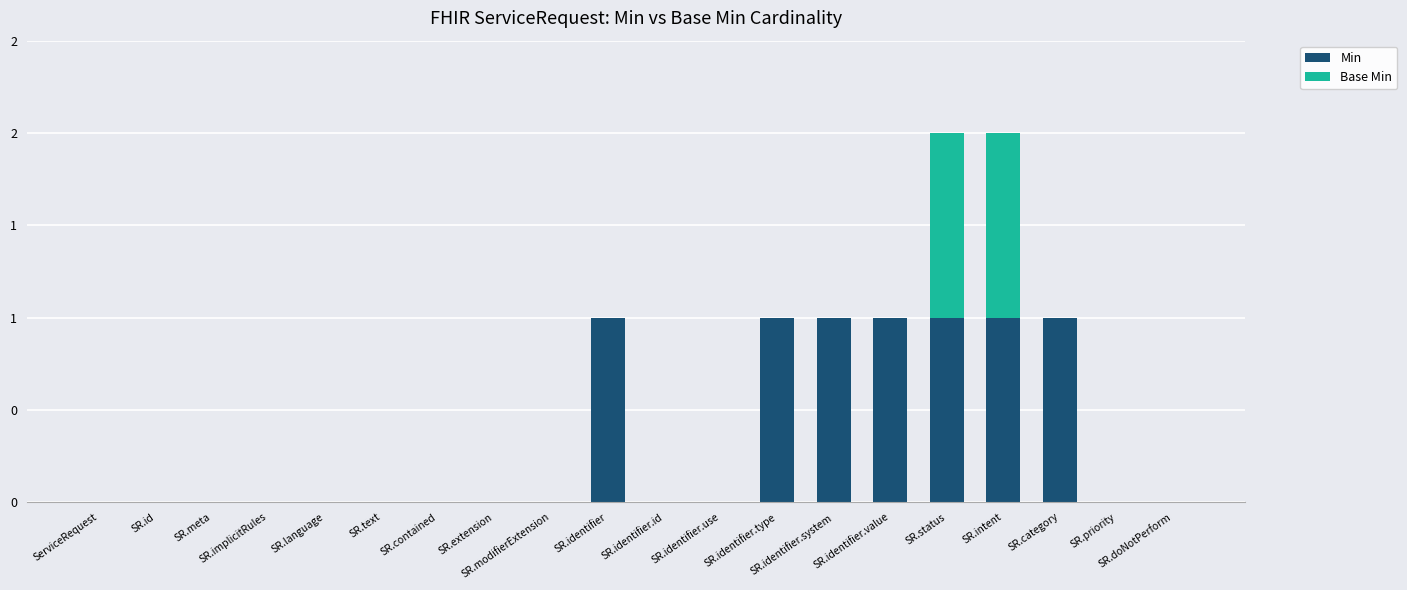

What are all the series names shown in the legend?

Min, Base Min